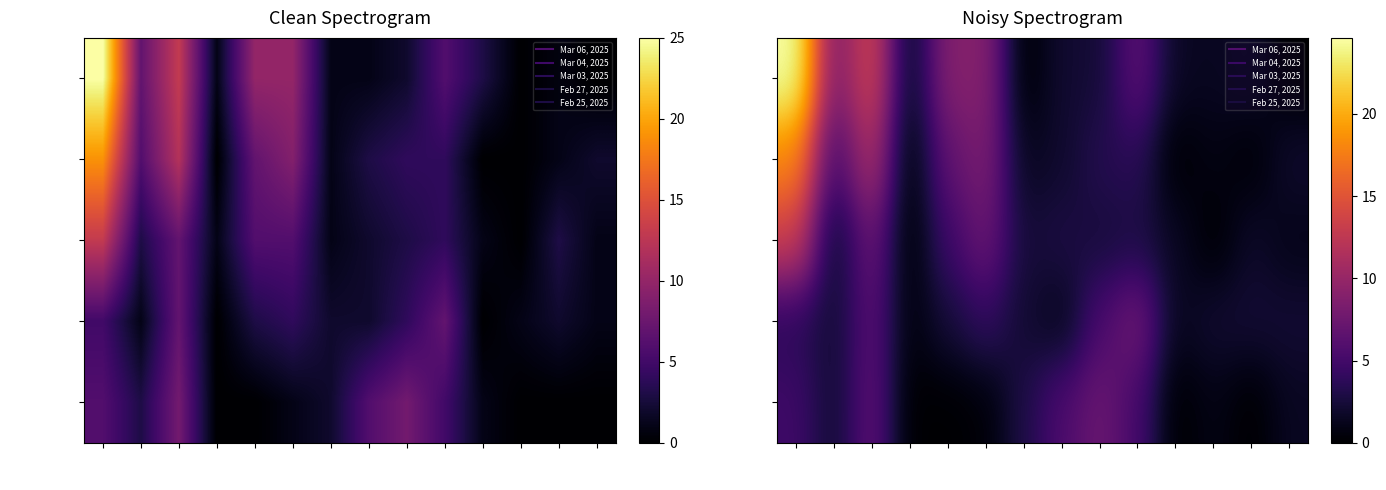

What is the greatest value displayed?

24.6